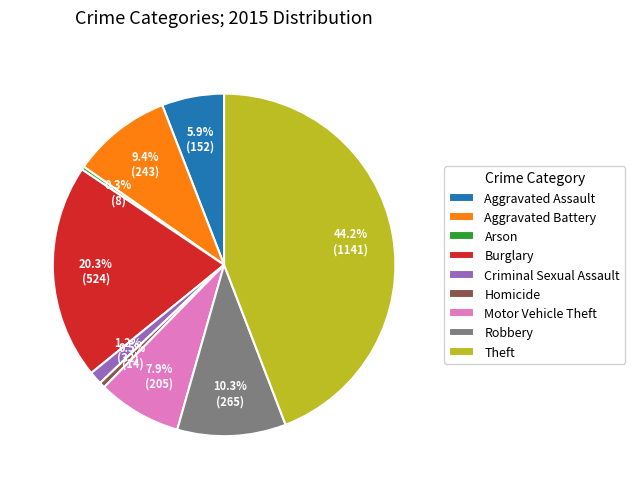

How many segments does this pie chart have?

9